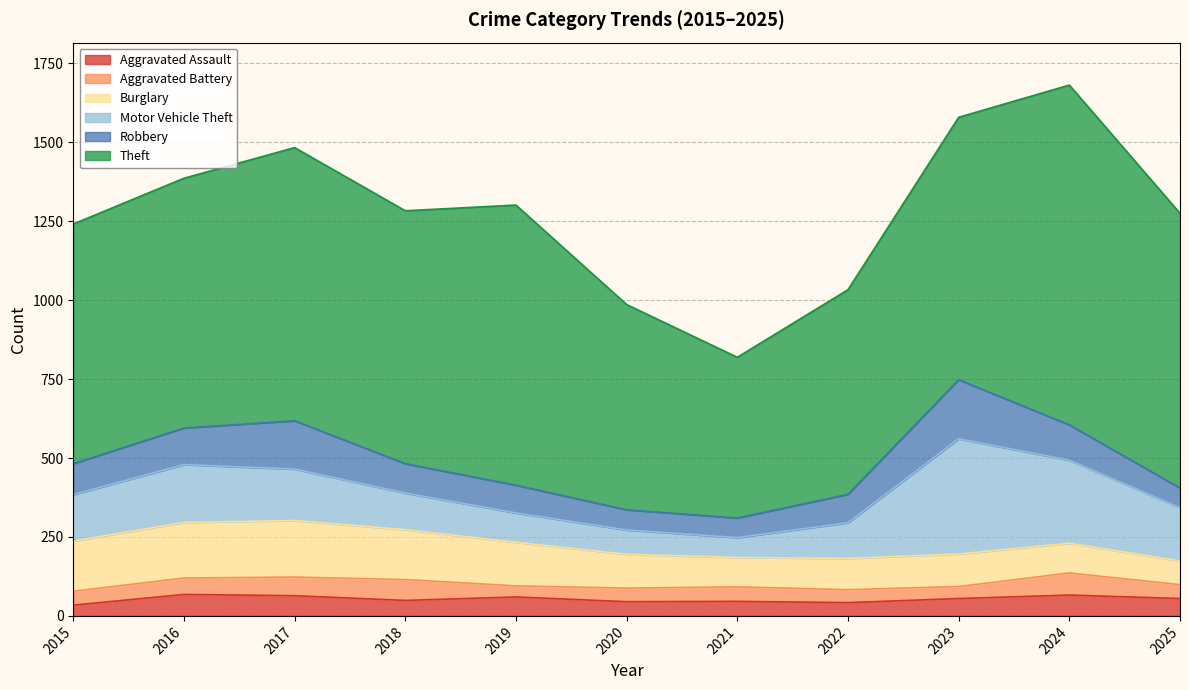

What is the value of the Theft point at the 11th from the left?

870